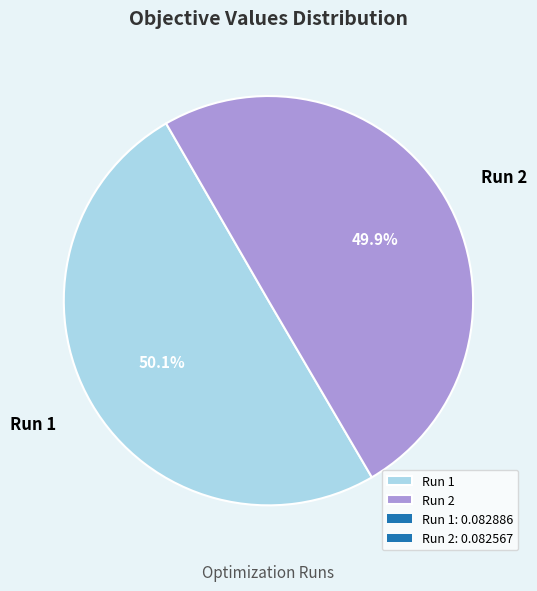

Does any single category account for the majority?

Yes